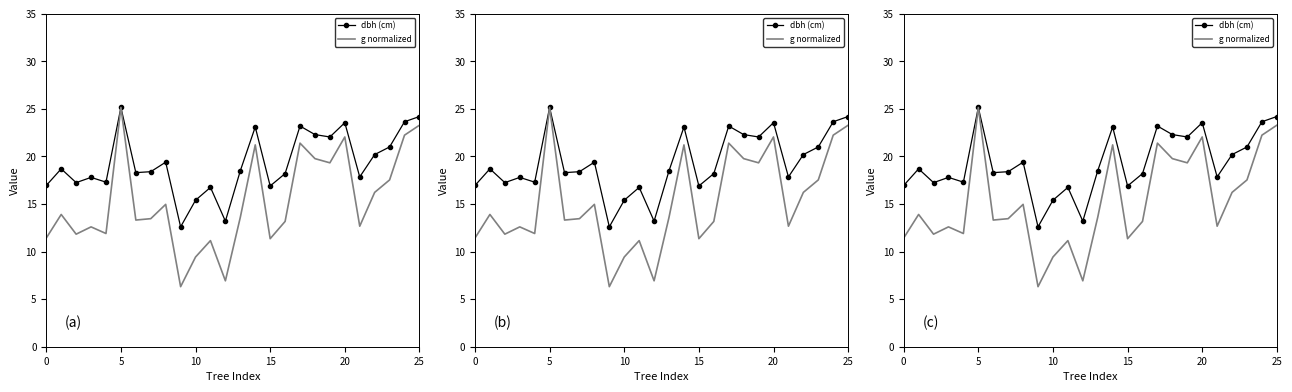

How many series are shown in this chart?

2